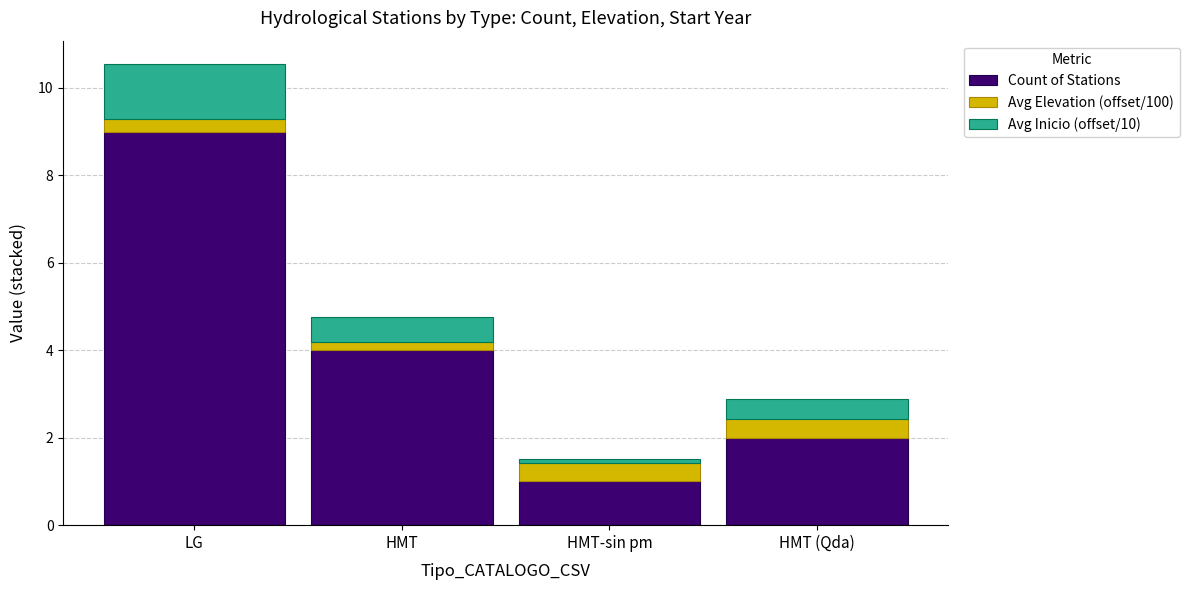

Which category has the lowest value in the Count of Stations series?

HMT-sin pm